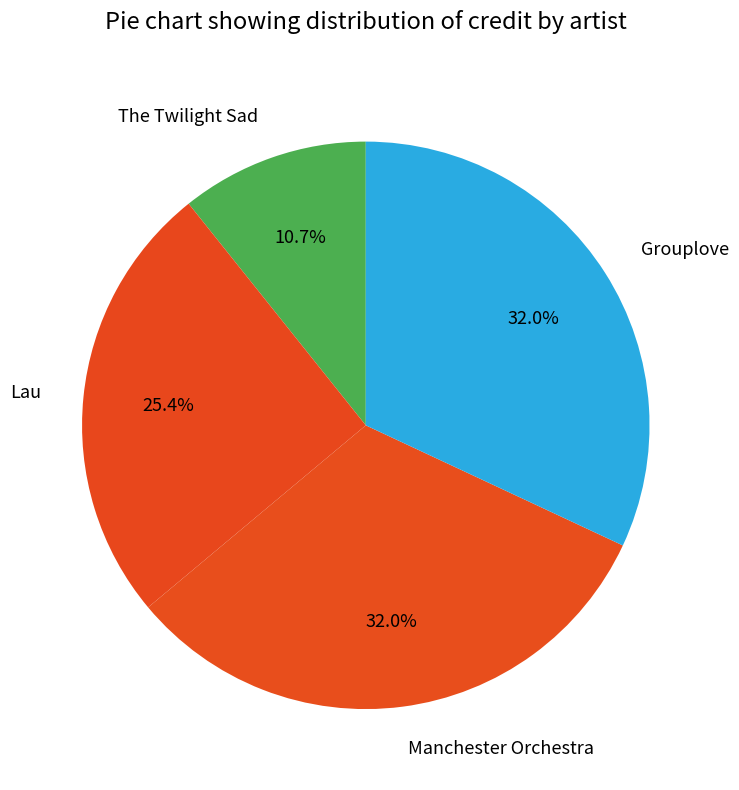

How much of the chart is everything except The Twilight Sad?

89.3%